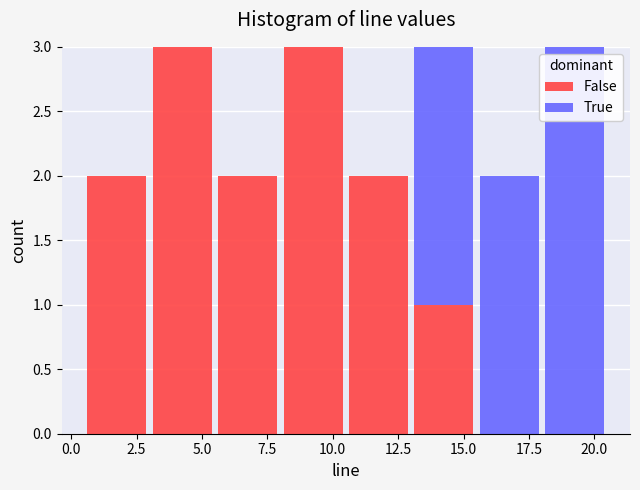

Reading left to right, list every stacked bar in this chart as the range it spans on the x-axis followed by its total height. The values are not printed on the chart, so give them approximately, as read against the axis.

0.5 to 3.0: 2
3.0 to 5.5: 3
5.5 to 8.0: 2
8.0 to 10.5: 3
10.5 to 13.0: 2
13.0 to 15.5: 3
15.5 to 18.0: 2
18.0 to 20.5: 3